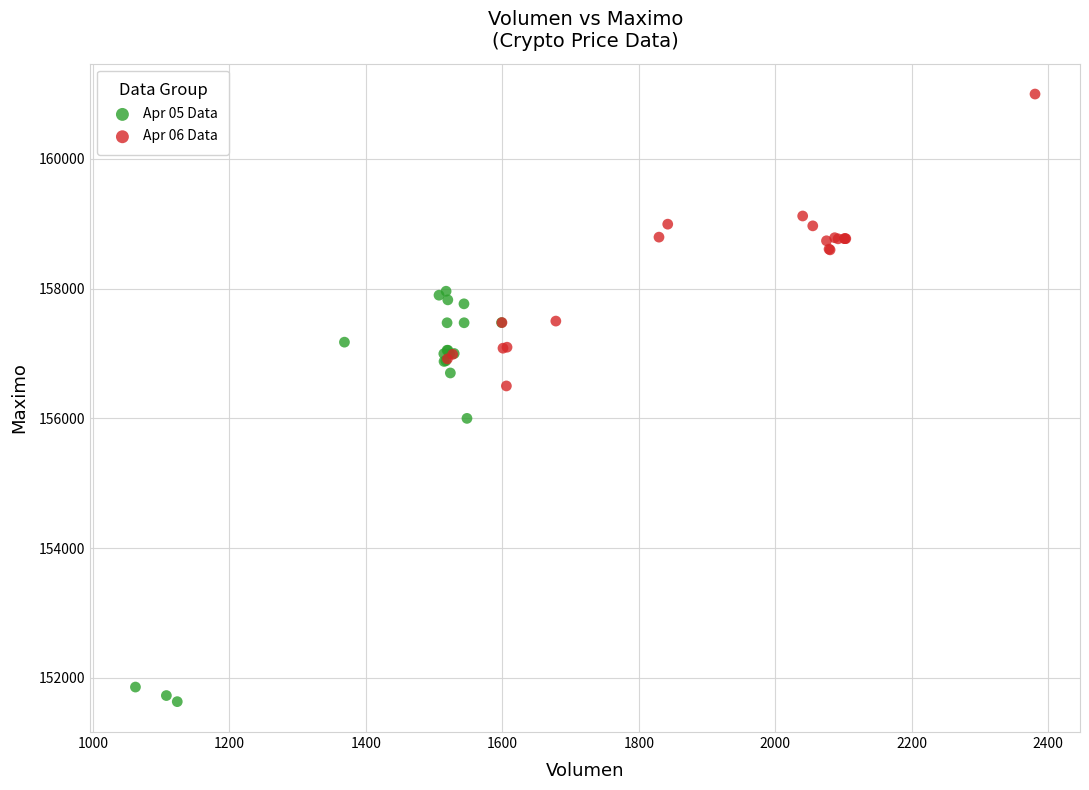

Which series has the widest spread of Y values?

Apr 05 Data